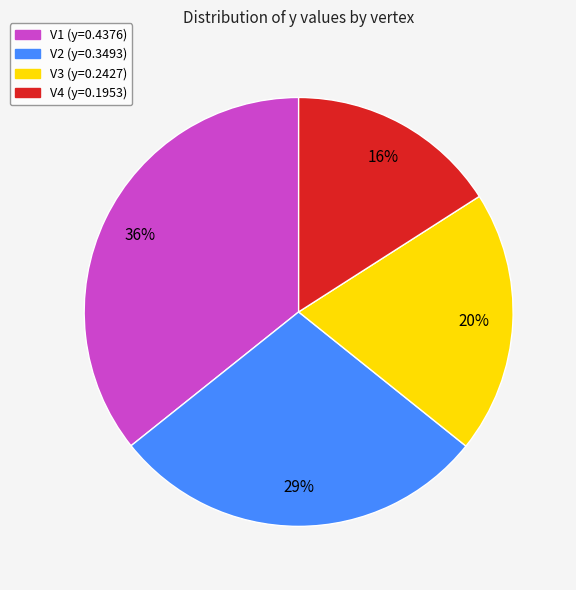

Which category has the smallest portion of the pie?

V4